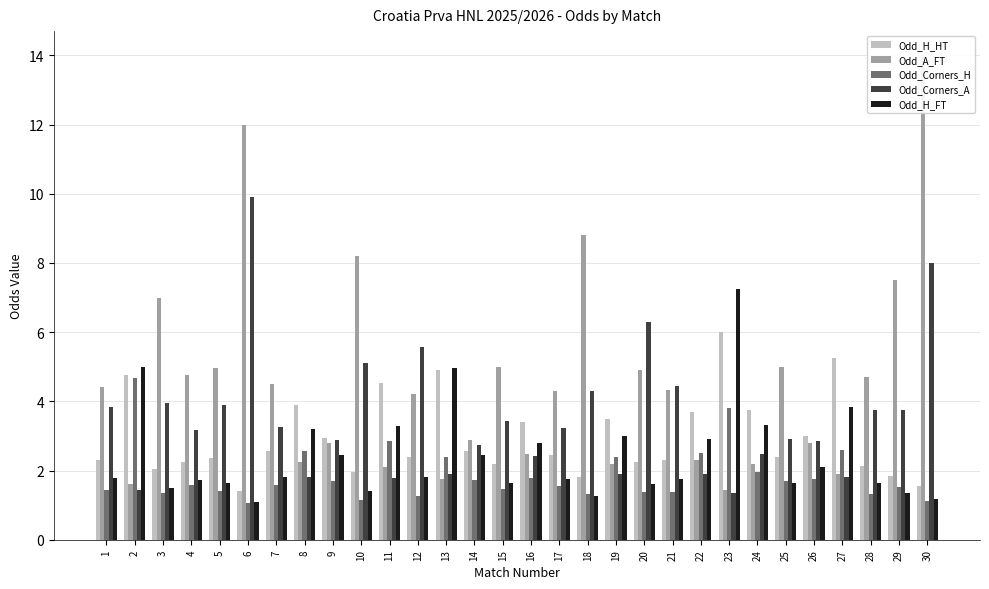

Does the chart contain any negative values?

No